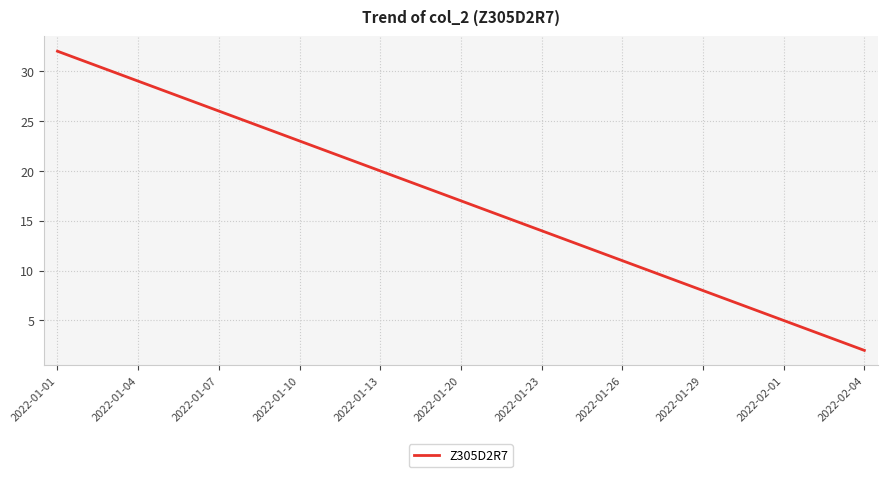

What is the difference between the maximum and minimum values?

30